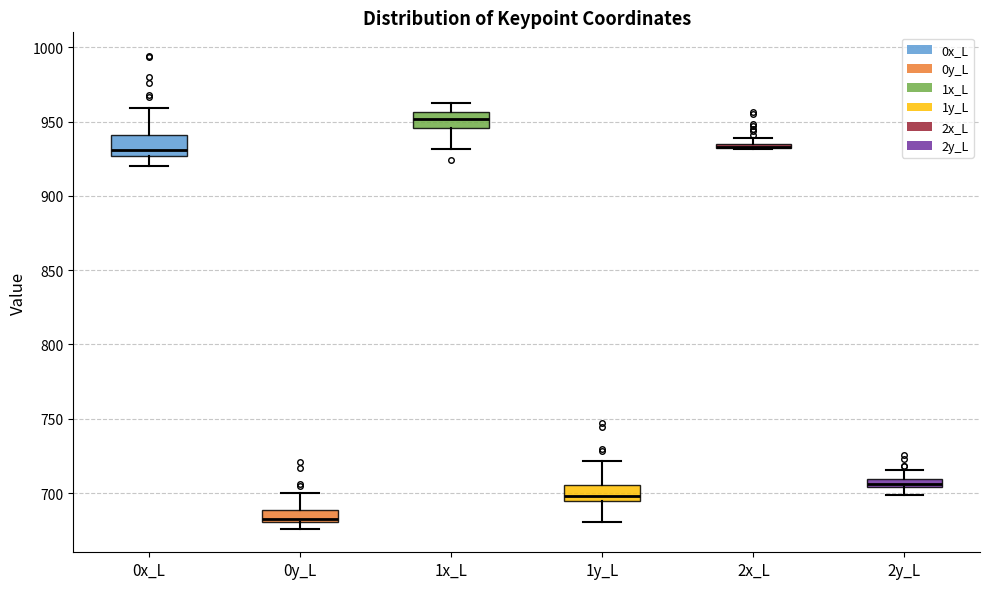

Where is the upper edge of the box for 2x_L on the y-axis? The values are not printed on the chart, so give them approximately, as read against the axis.

935